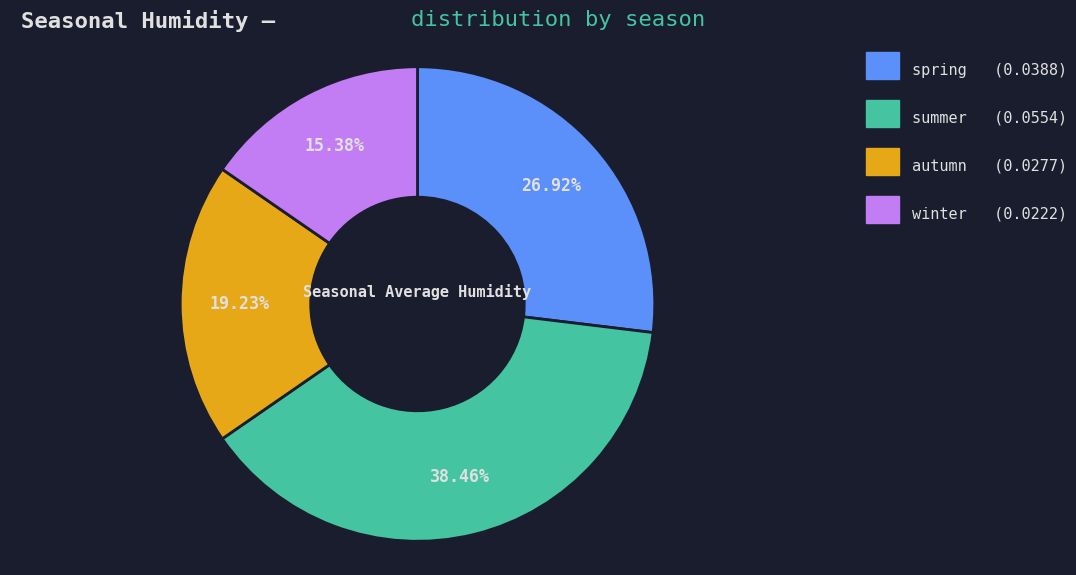

Does any single category account for the majority?

No